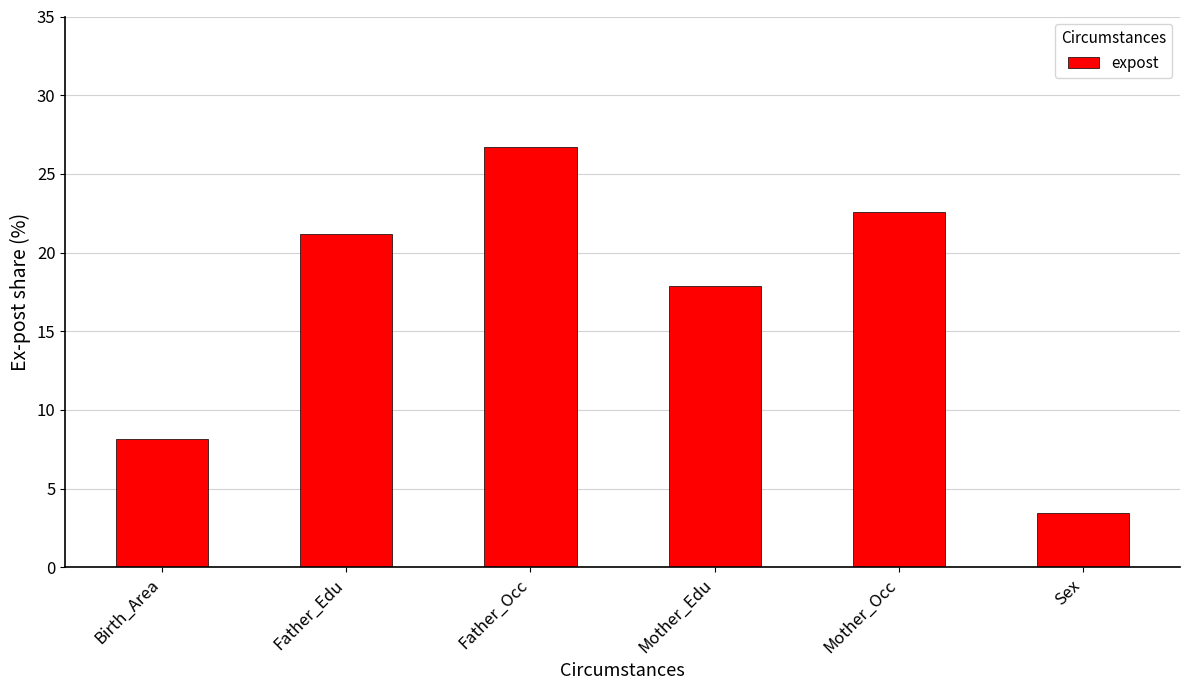

What is the sum of the values at Father_Occ and Father_Edu?

47.9